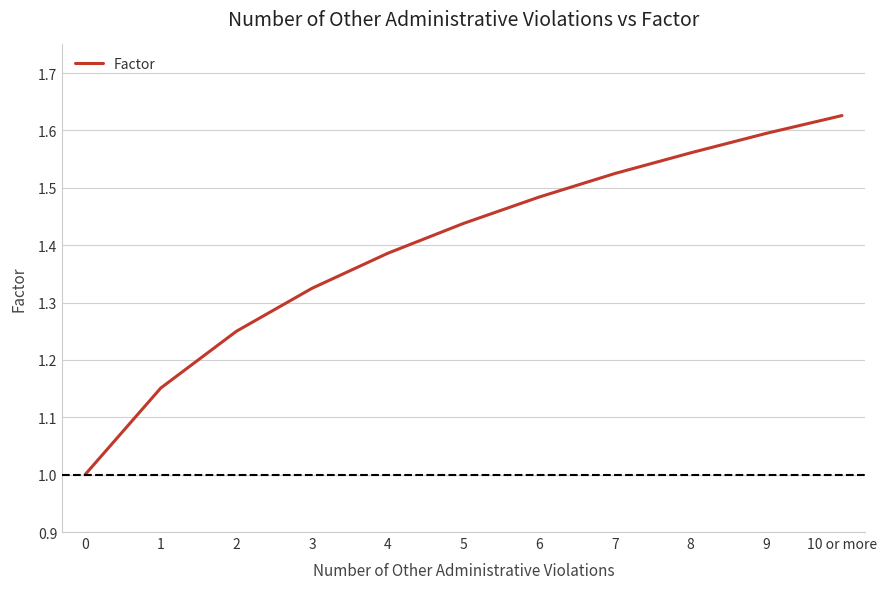

The value at 5 is 0.3. True or false?

False